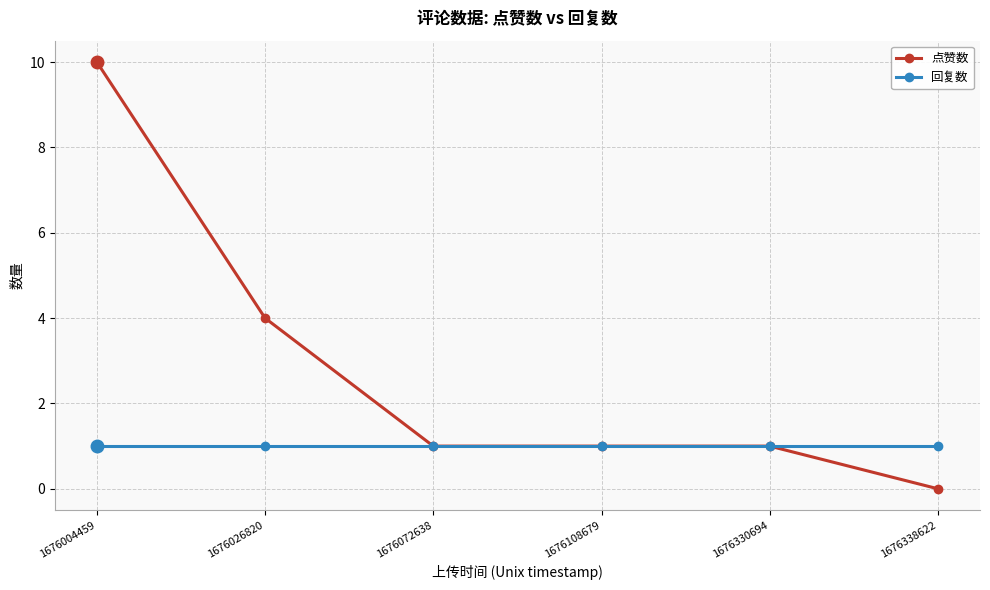

What is the average value of the 点赞数 series?

3